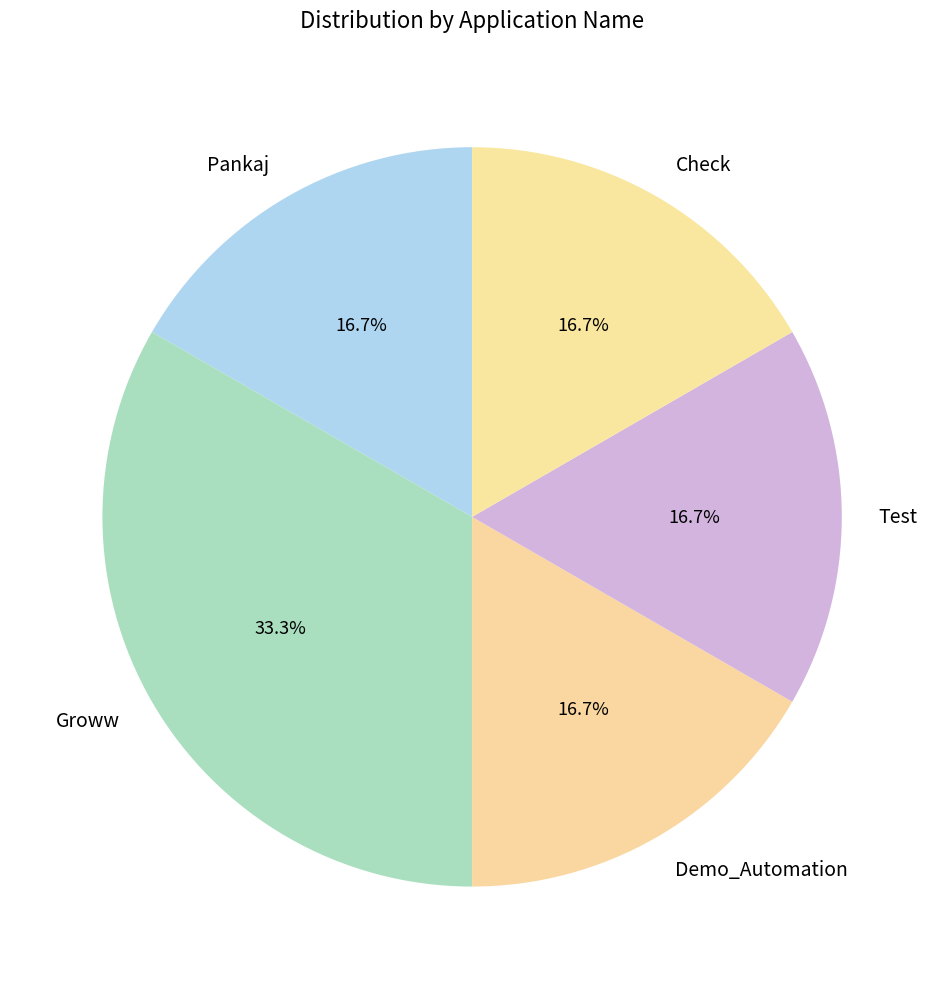

To the nearest percent, what is the average slice percentage?

20%